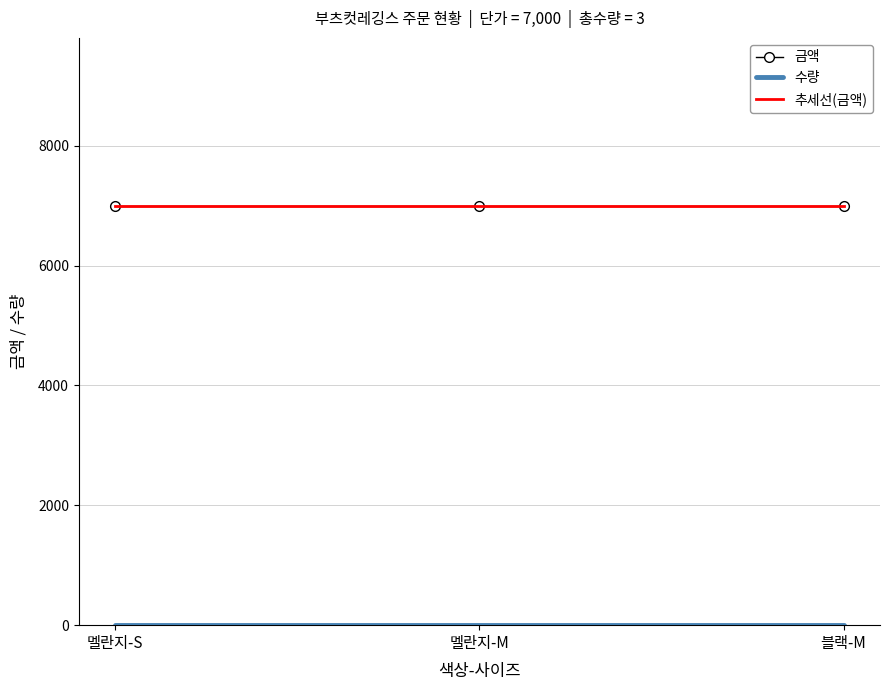

Rank the series at 블랙-M from highest to lowest value.

추세선(금액), 금액, 수량